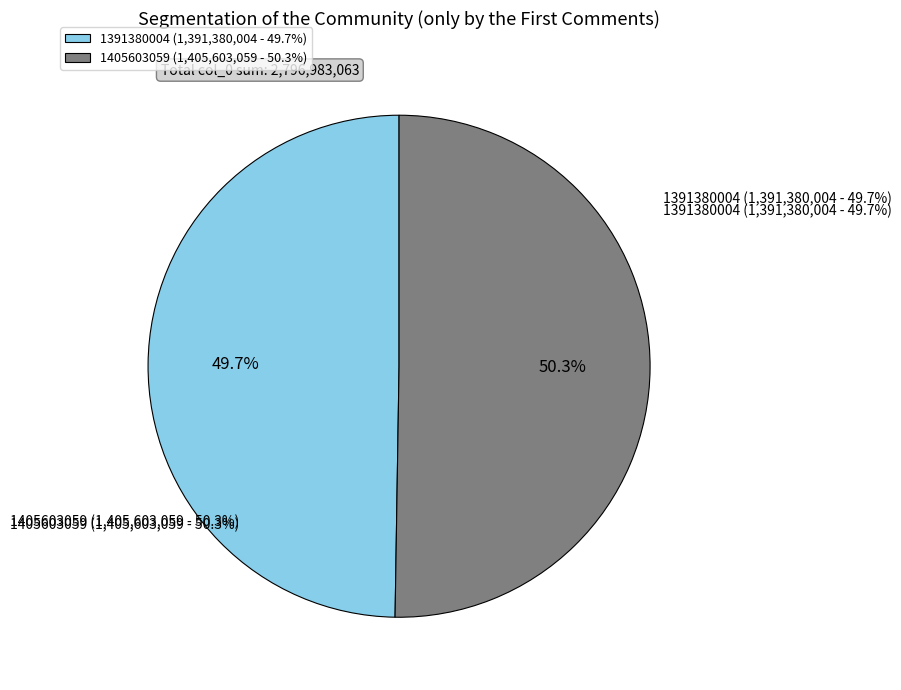

Is it true that 1391380004 is 43% of the pie?

False